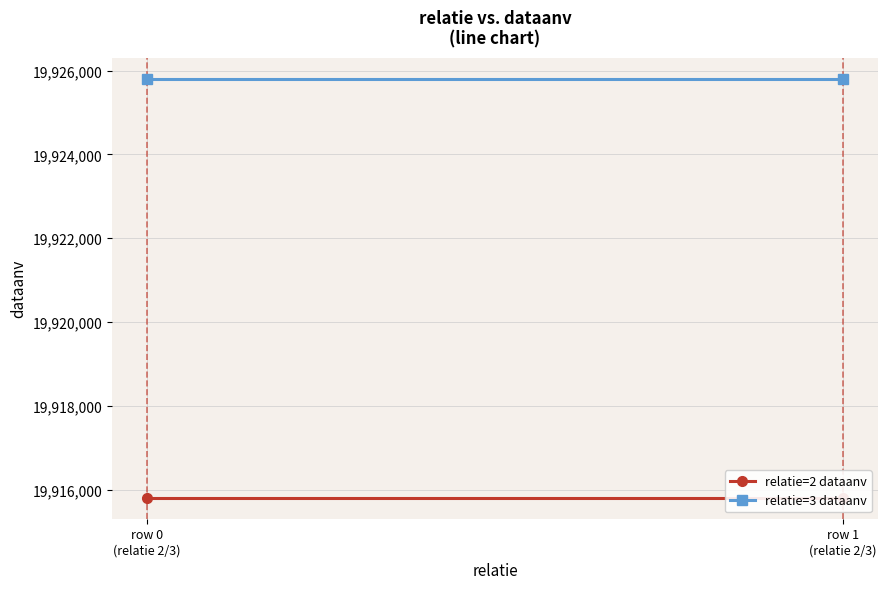

What is the approximate value of relatie=2 dataanv at row 1
(relatie 2/3)?

19915808